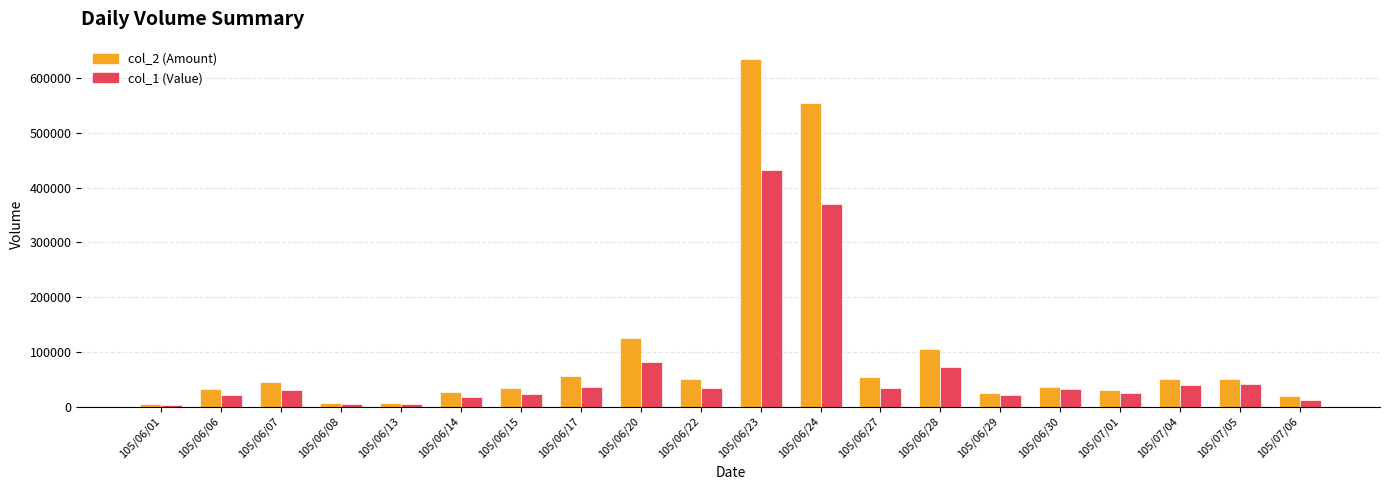

Rank the series by their average value, from lowest to highest.

col_1 (Value), col_2 (Amount)